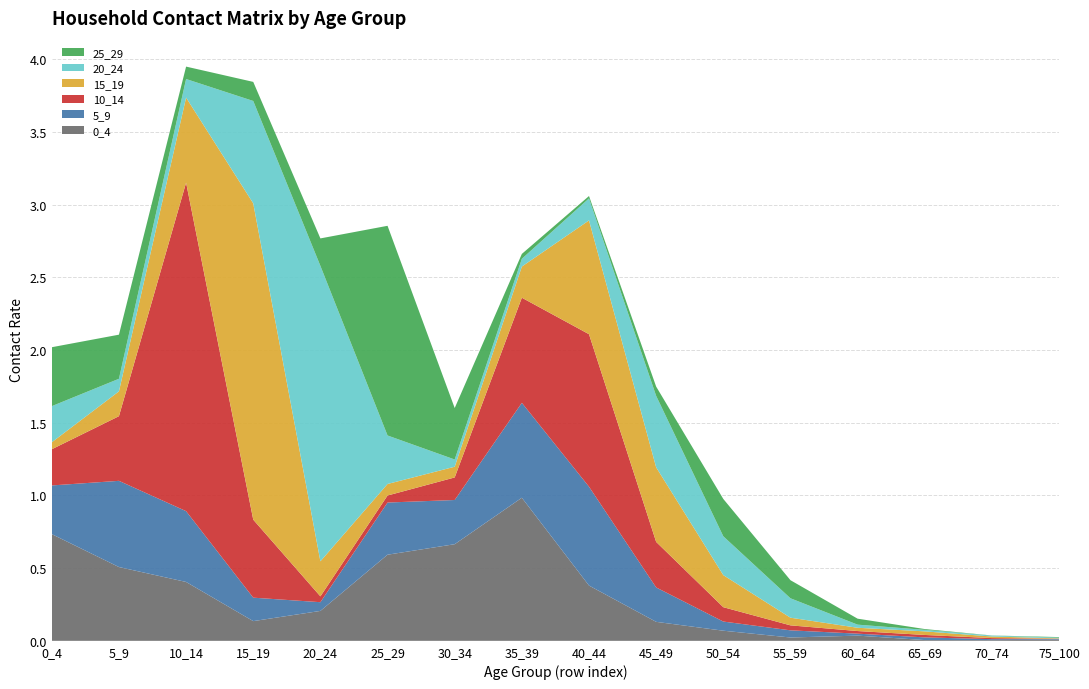

Reading left to right, what are all the values shown in this chart?

0_4: 0.7	0.5	0.4	0.1	0.2	0.6	0.7	1.0	0.4	0.1	0.1	0.0	0.0	0.0	0.0	0.0
5_9: 0.3	0.6	0.5	0.2	0.1	0.4	0.3	0.7	0.7	0.2	0.1	0.0	0.0	0.0	0.0	0.0
10_14: 0.2	0.4	2.3	0.5	0.0	0.0	0.2	0.7	1.0	0.3	0.1	0.0	0.0	0.0	0.0	0.0
15_19: 0.0	0.2	0.6	2.2	0.2	0.1	0.1	0.2	0.8	0.5	0.2	0.1	0.0	0.0	0.0	0.0
20_24: 0.2	0.1	0.1	0.7	2.0	0.3	0.0	0.1	0.2	0.5	0.3	0.1	0.0	0.0	0.0	0.0
25_29: 0.4	0.3	0.1	0.1	0.2	1.4	0.4	0.0	0.0	0.1	0.3	0.1	0.0	0.0	0.0	0.0